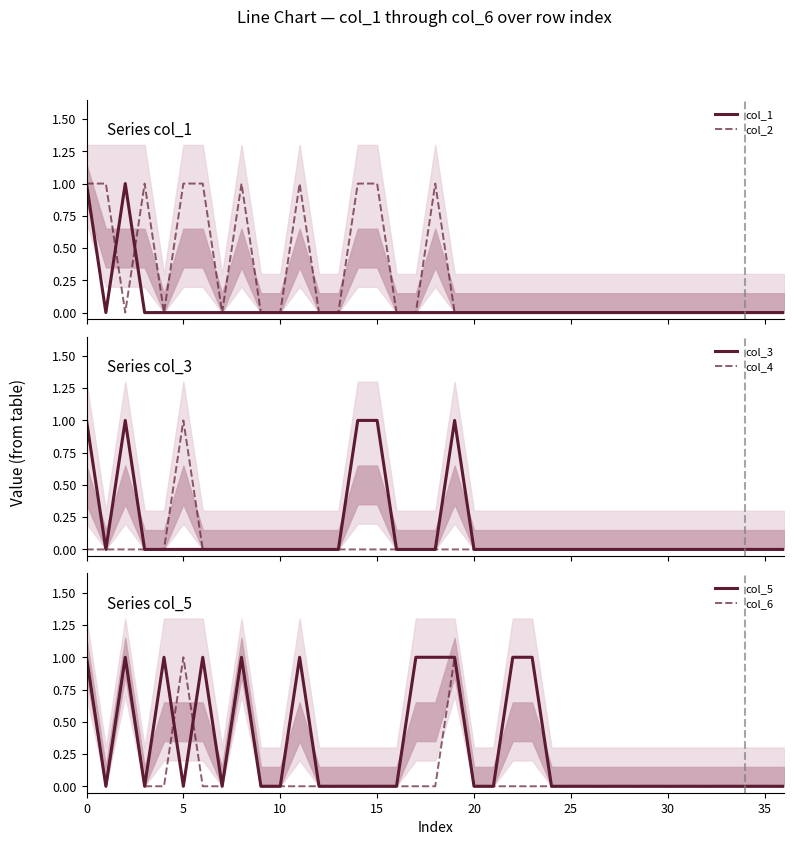

Is it true that col_1 equals 0 at 18?

True